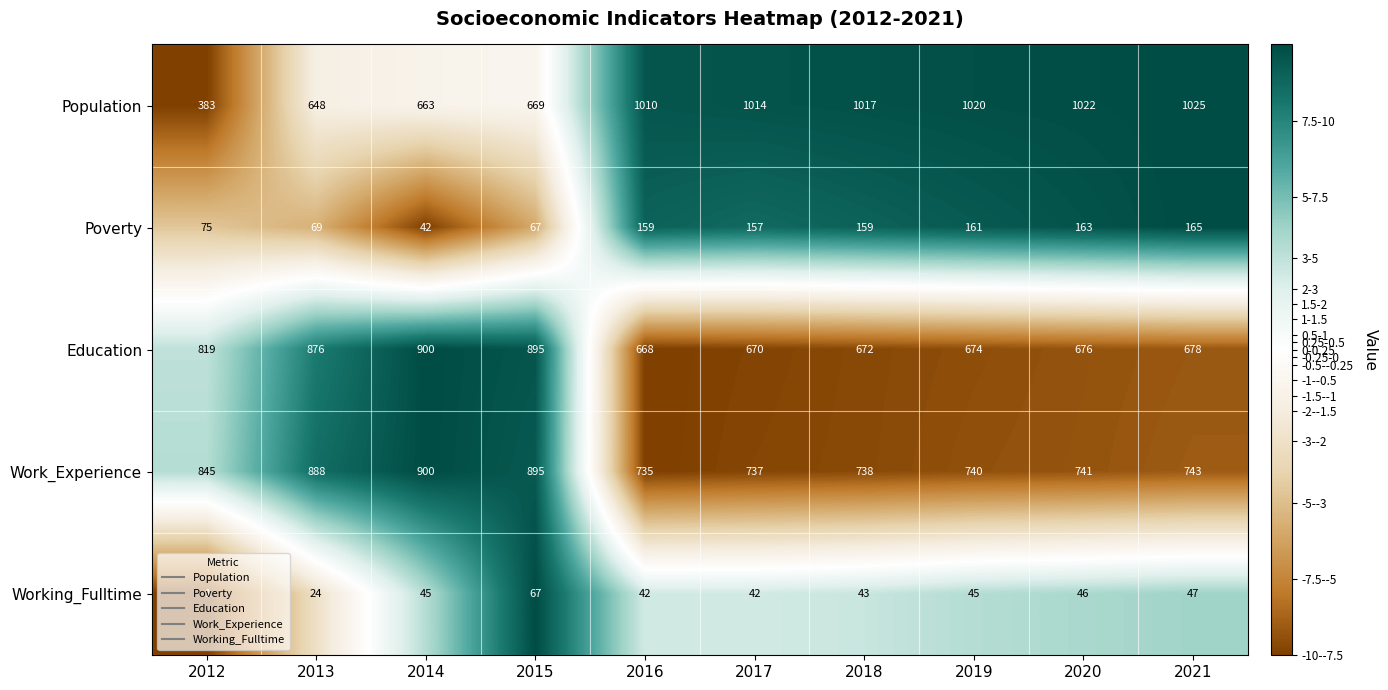

At which label does Education reach its peak?

2014